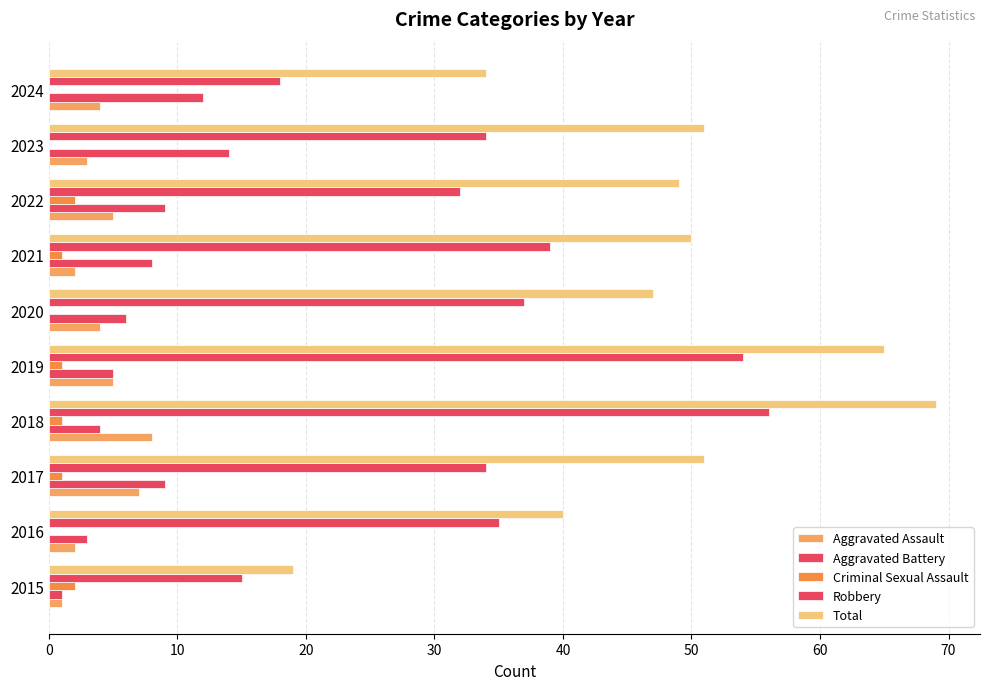

Reading left to right, what are all the values shown in this chart?

Aggravated Assault: 1	2	7	8	5	4	2	5	3	4
Aggravated Battery: 1	3	9	4	5	6	8	9	14	12
Criminal Sexual Assault: 2	0	1	1	1	0	1	2	0	0
Robbery: 15	35	34	56	54	37	39	32	34	18
Total: 19	40	51	69	65	47	50	49	51	34